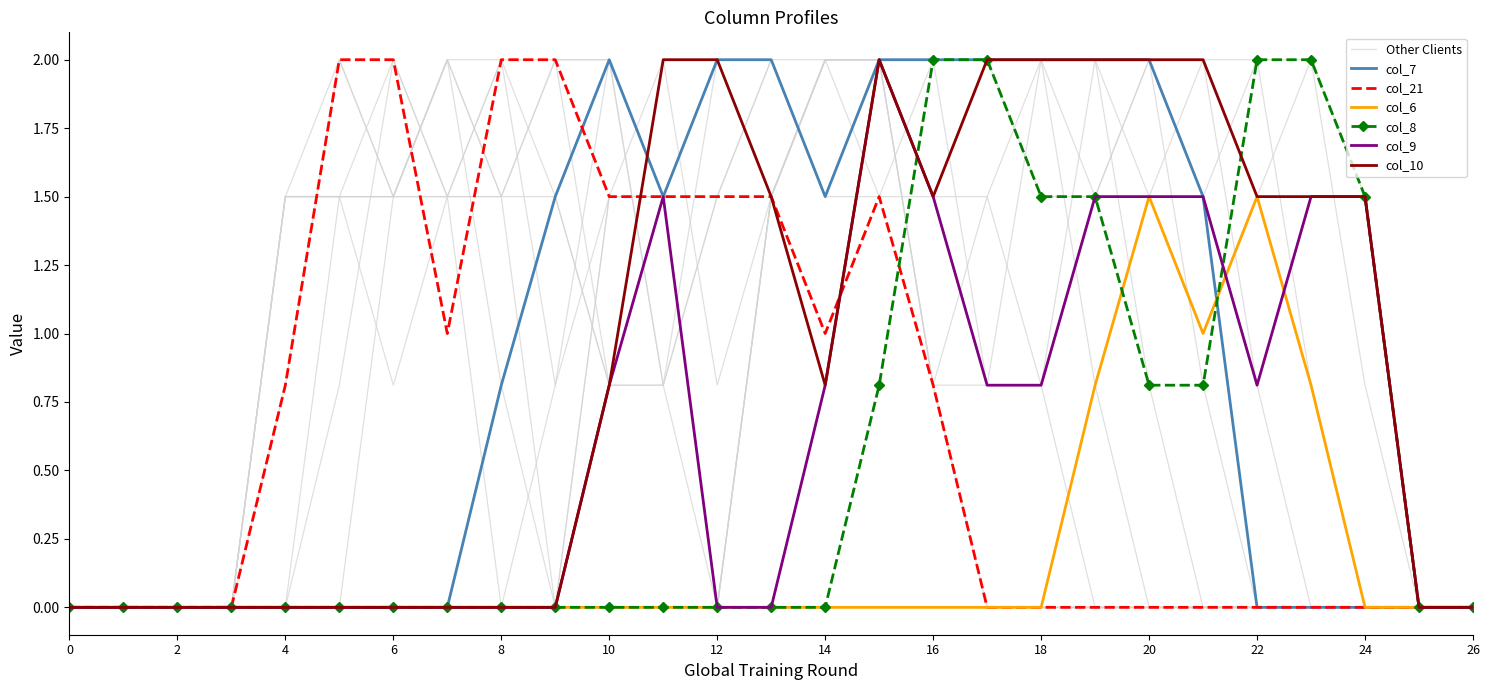

What is the highest value of the col_10 series?

2.0